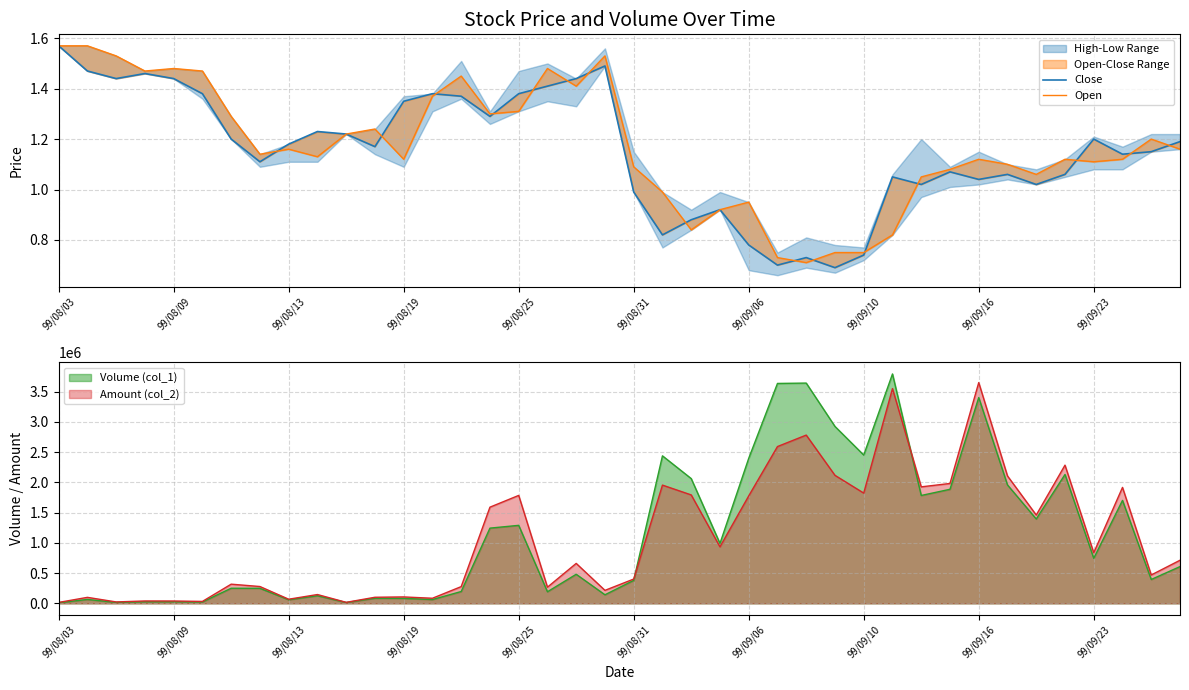

At which category is the sum across all series the highest?

99/08/03